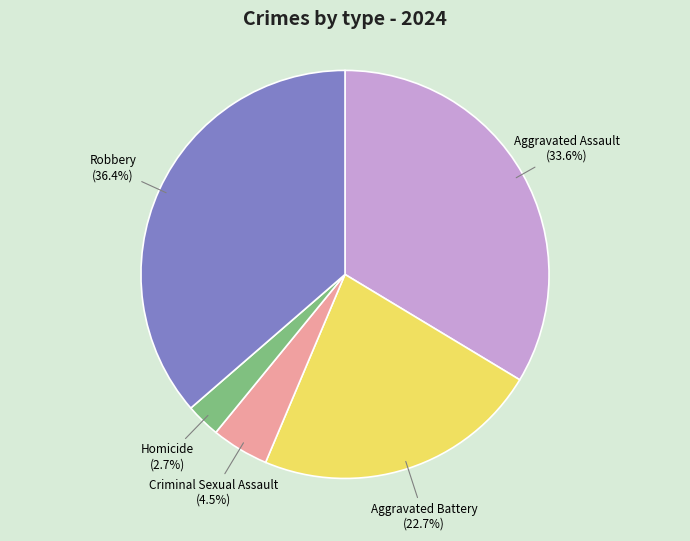

Is there a majority slice in this chart?

No